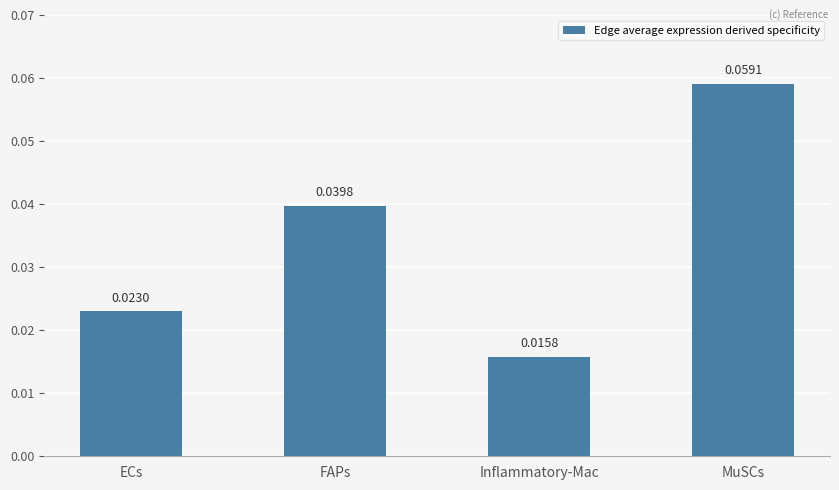

Which label corresponds to the smallest value in the chart?

Inflammatory-Mac